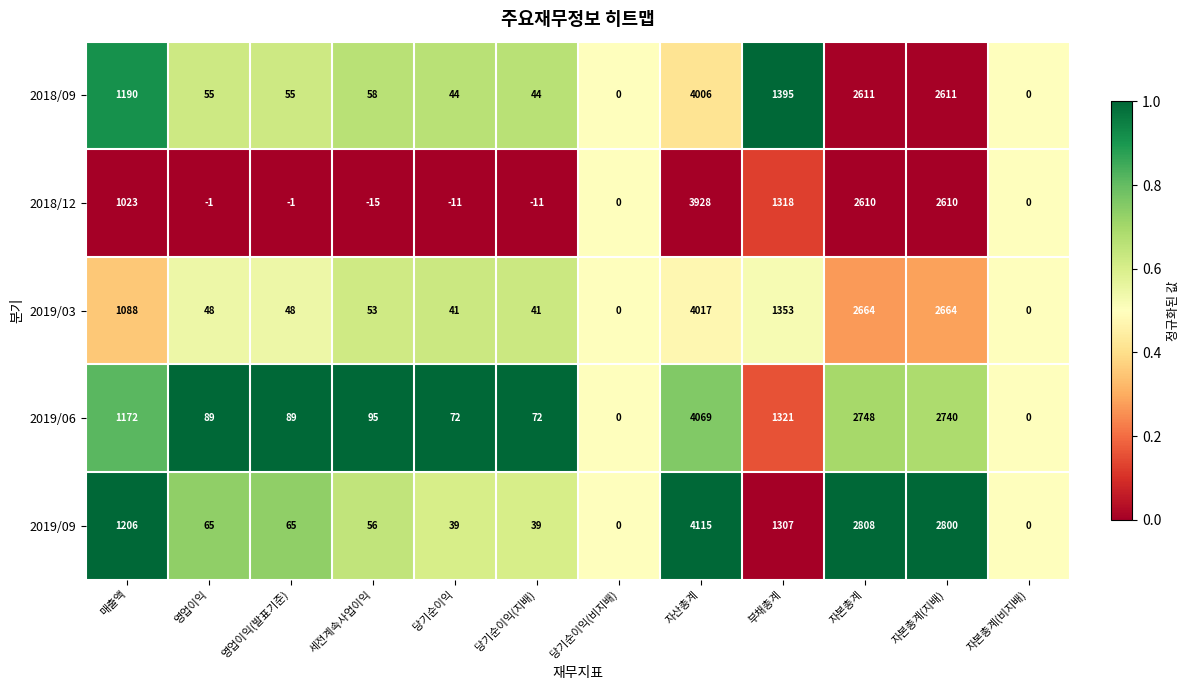

What is the greatest value displayed?

4115